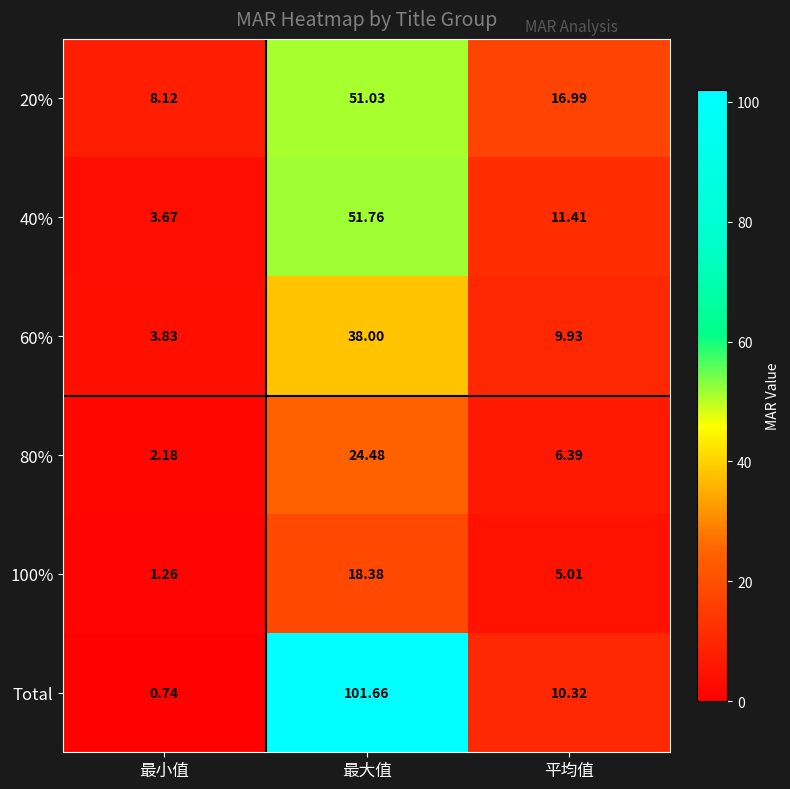

Is the value of 40% at 最小值 greater than the value of Total at 平均值?

No